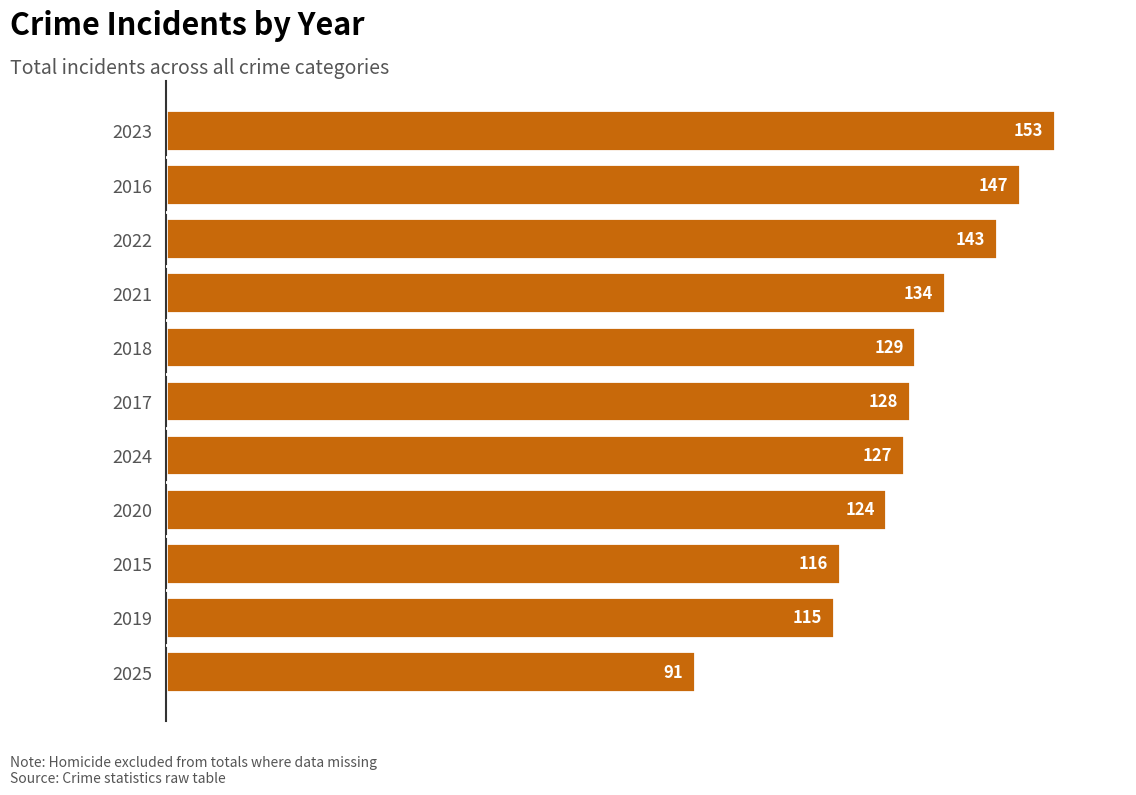

True or false: the data shows 179 at 2024.

False